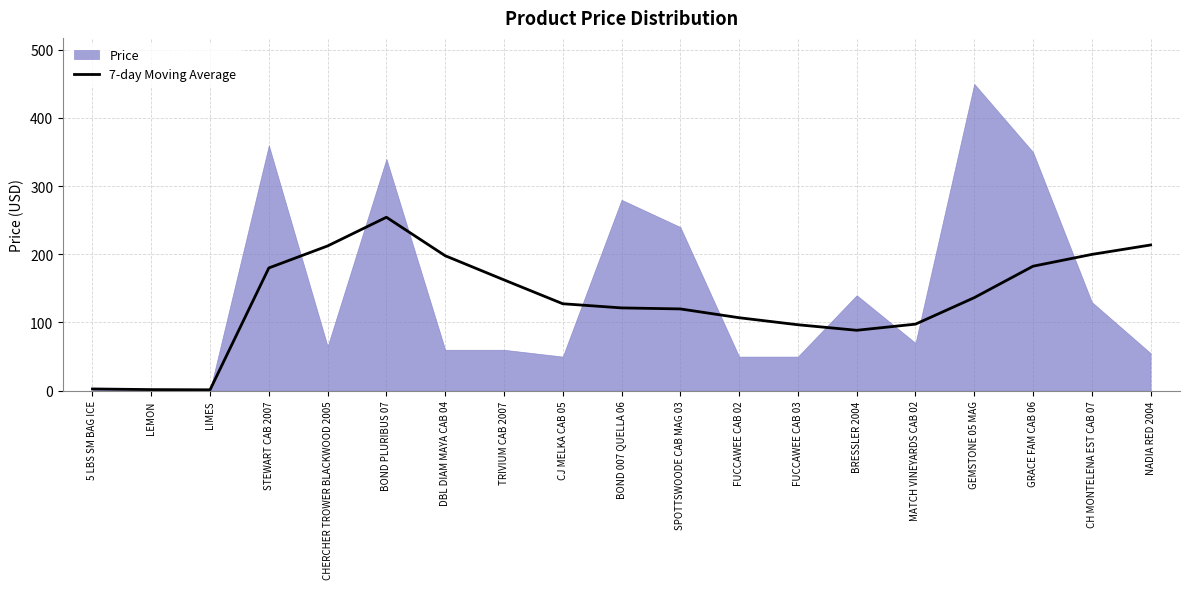

Where does the data first go above 127?

STEWART CAB 2007